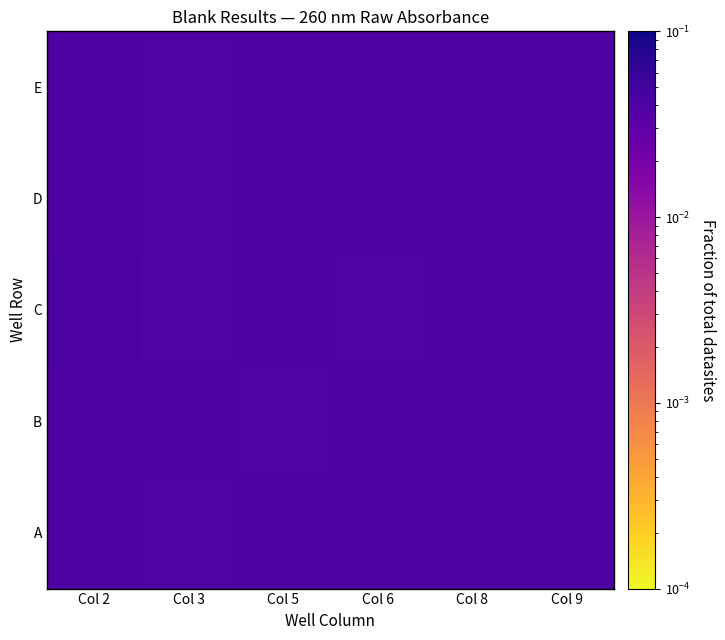

What is the total value across all series at Col 3?

0.2